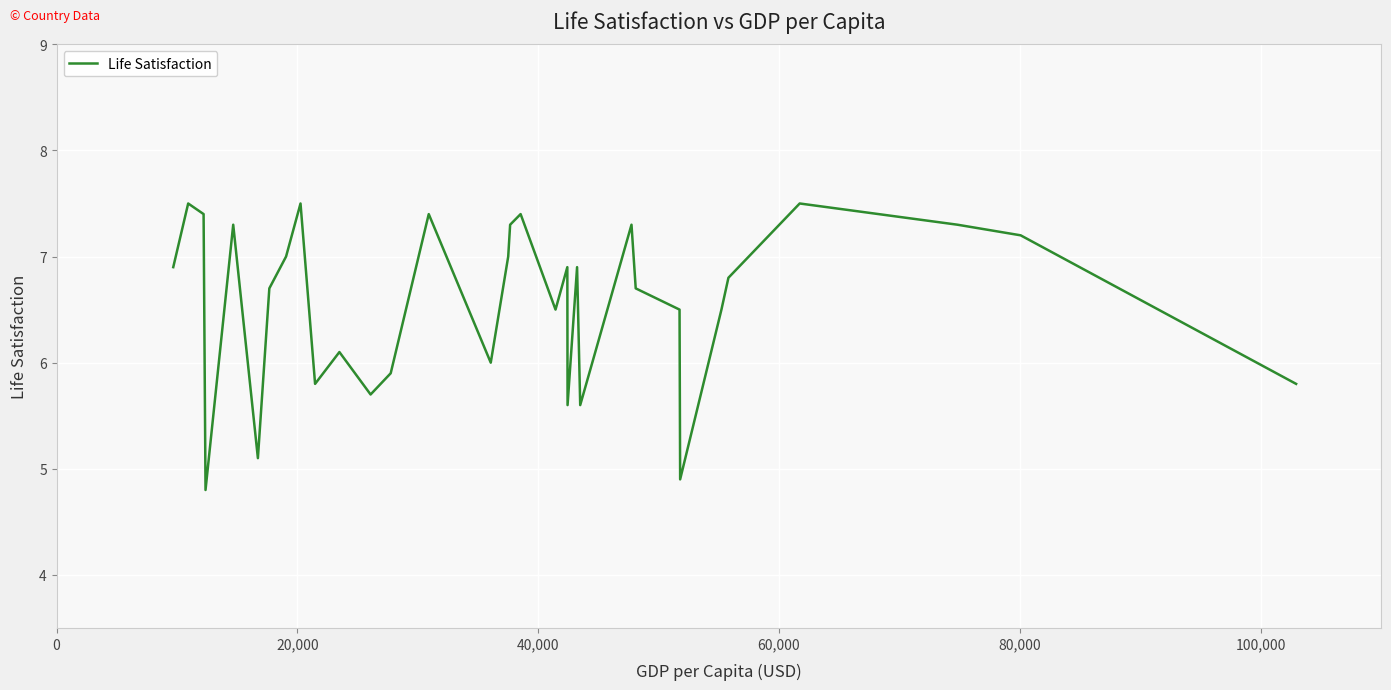

What is the difference between the maximum and minimum values?

2.7